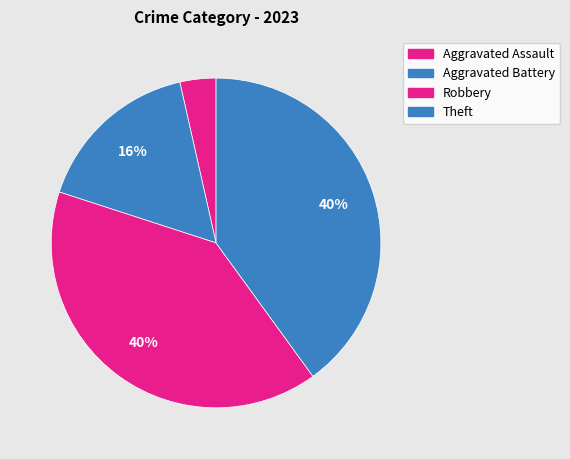

To the nearest percent, what is the difference between the largest and smallest slice percentages?

36%